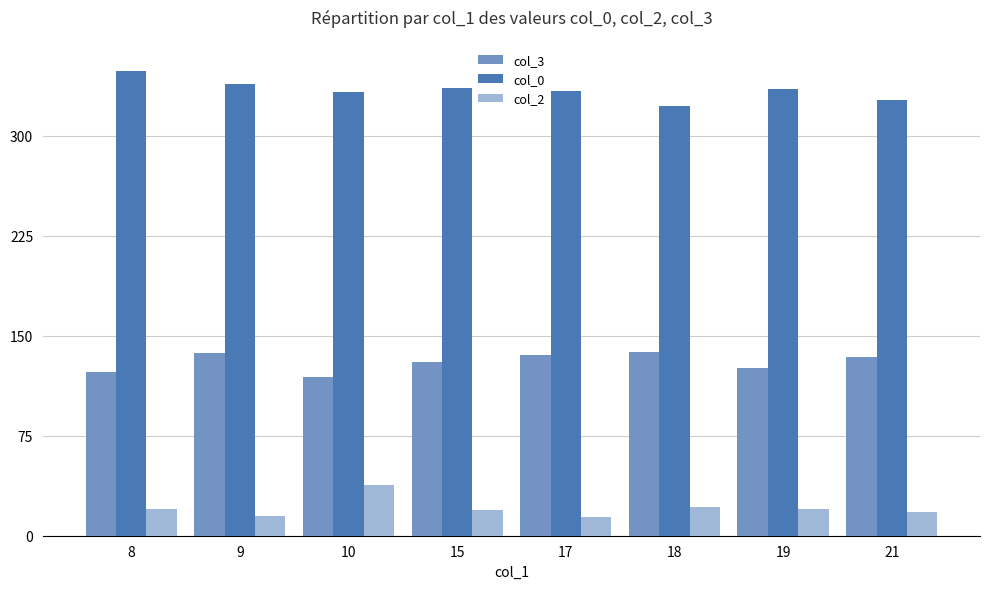

What is the spread (max minus min) of values at 10?

295.0